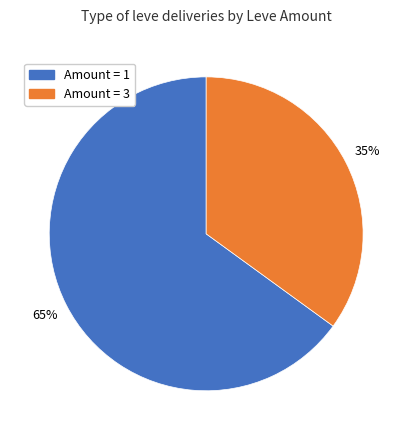

Does any single category account for the majority?

Yes